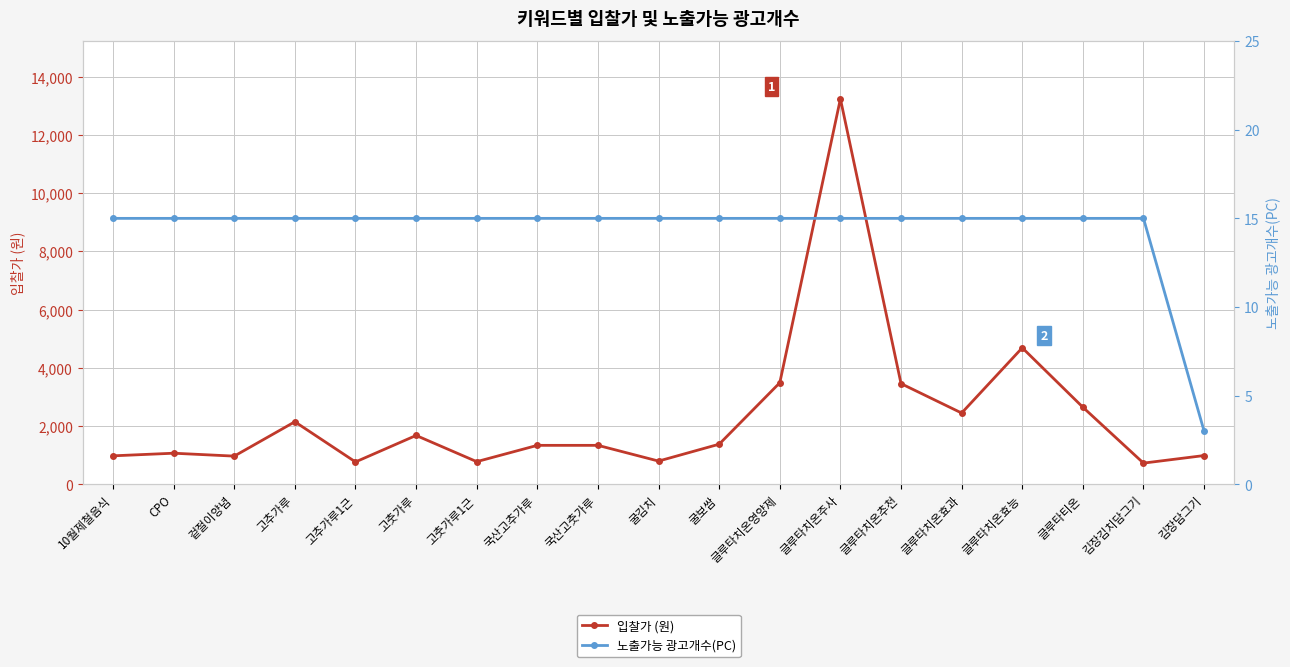

At how many categories does at least one series exceed 3006?

4